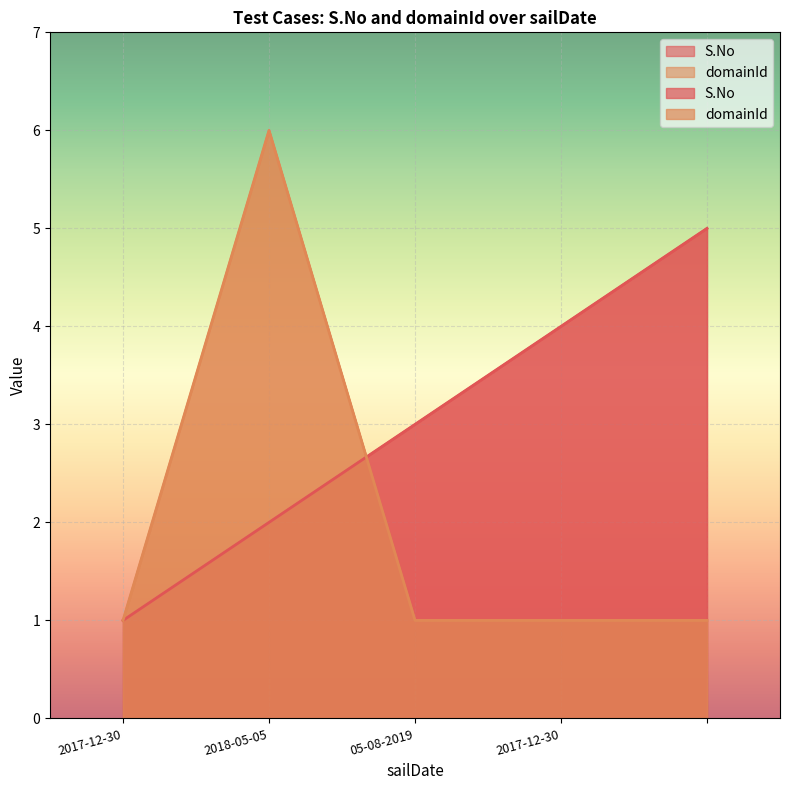

Is the value of domainId at 2017-12-30 greater than the value of S.No at ?

No